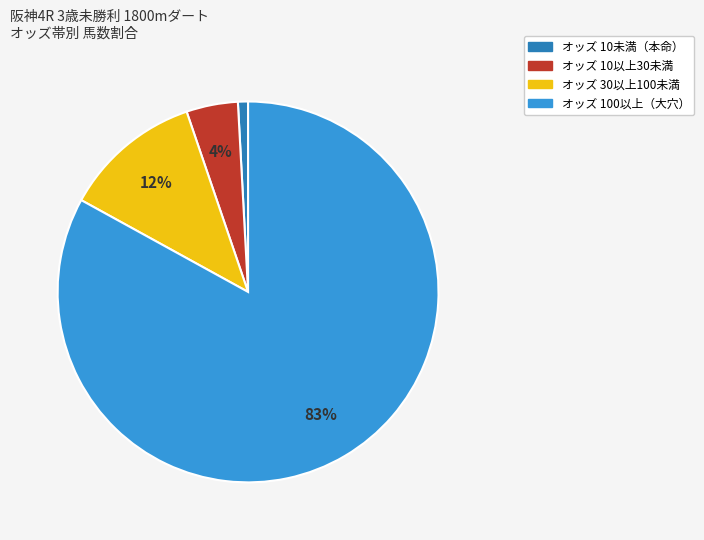

Is there any slice that represents more than half of the pie?

Yes